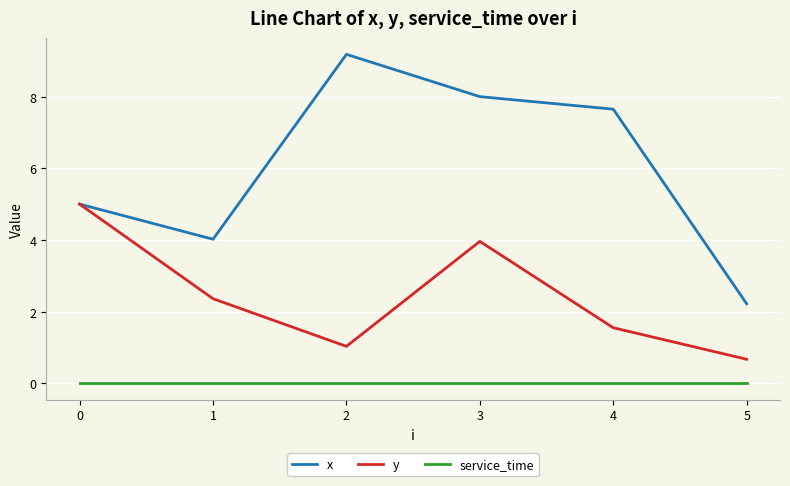

At which label is y closest to 2?

1